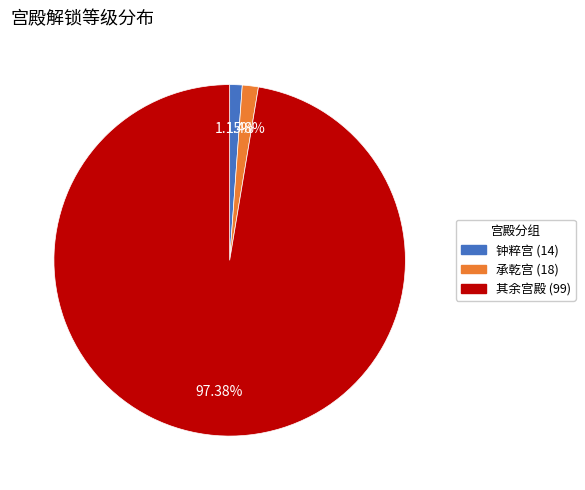

Is there any slice that represents more than half of the pie?

Yes